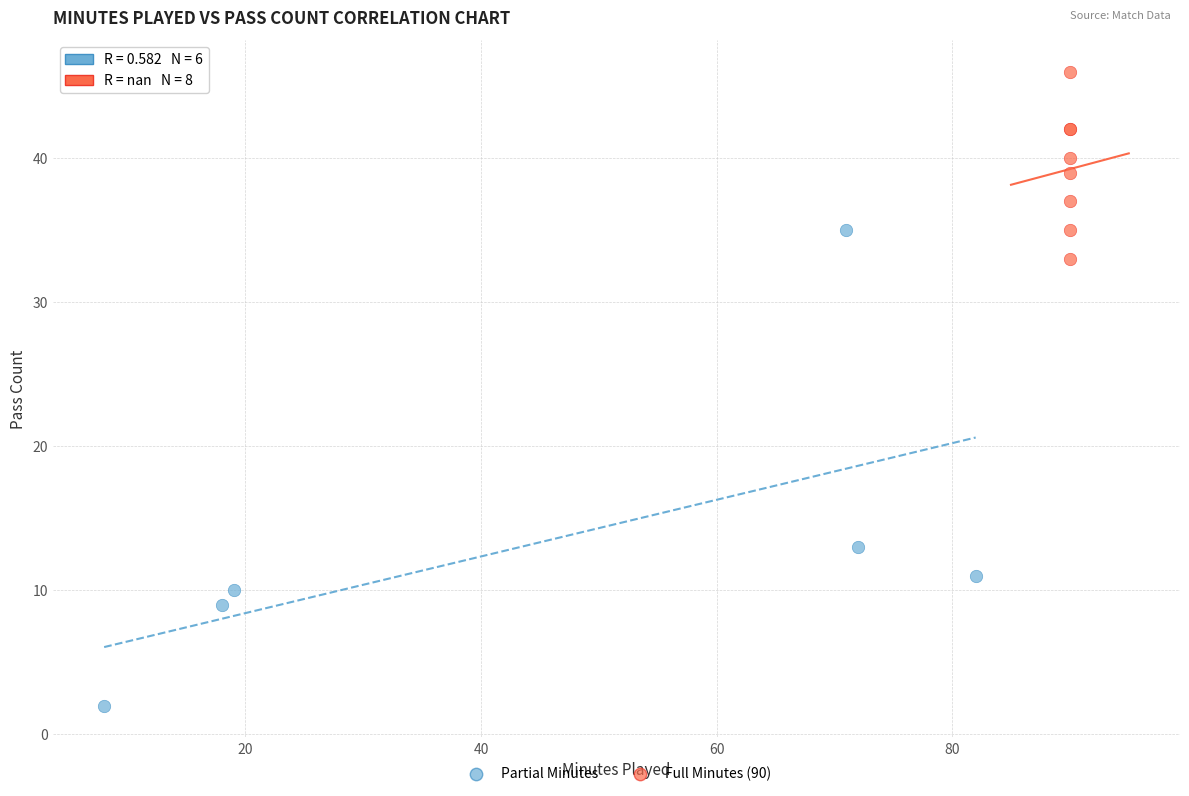

Which series reaches the maximum Y coordinate?

Full Minutes (90)